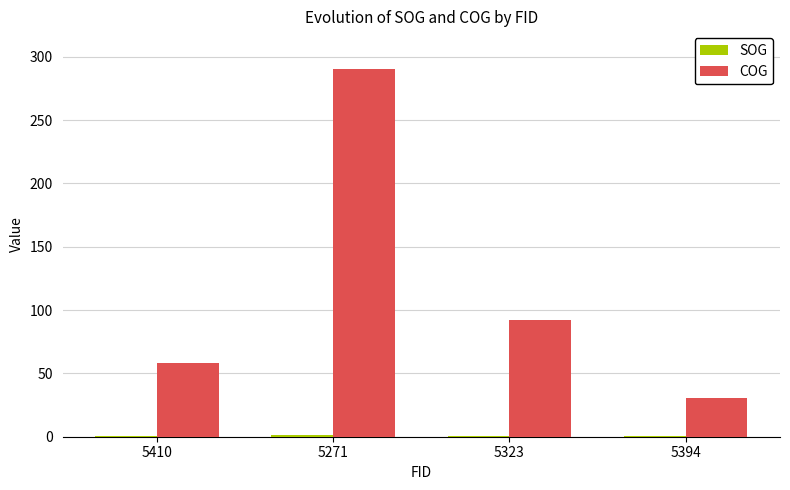

What is the approximate value of COG at 5271?

290.3